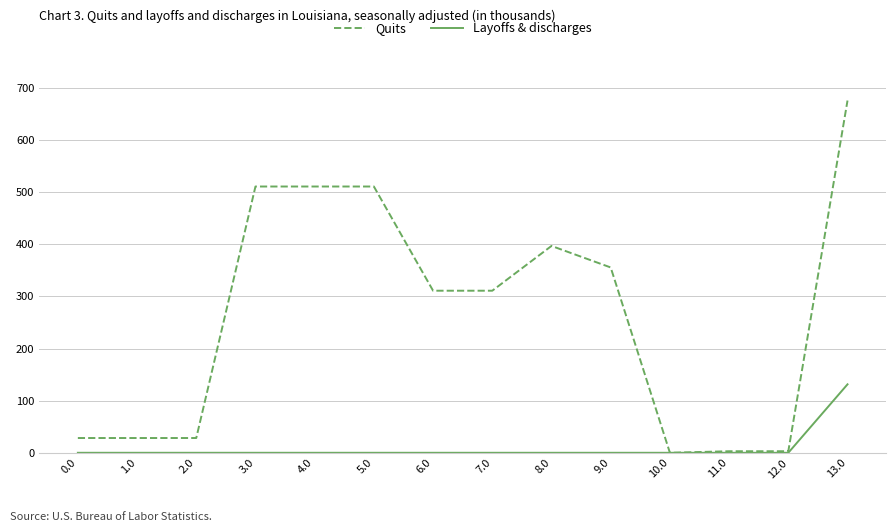

The value of Layoffs & discharges at 5.0 is 0.0. True or false?

True